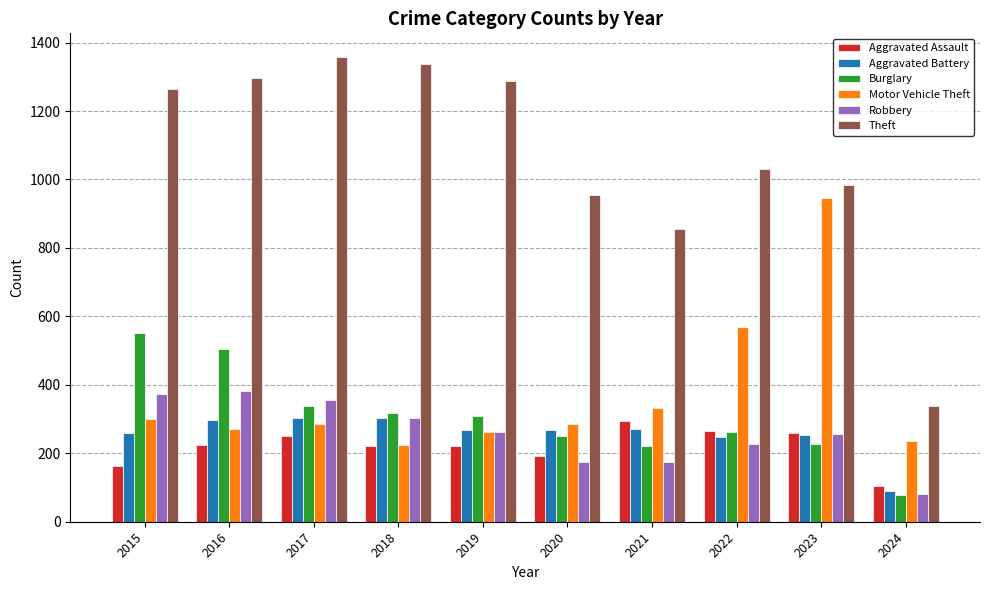

Which series has the largest total across all categories?

Theft